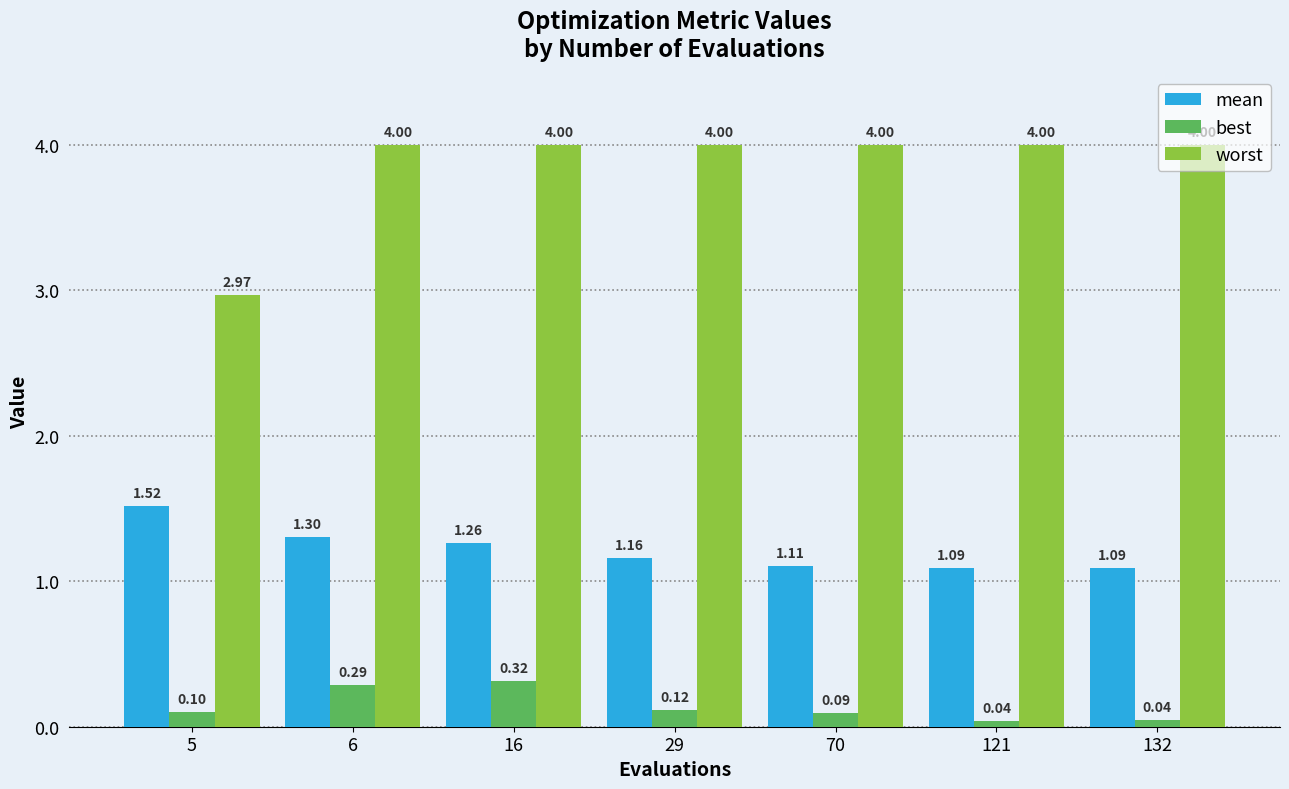

Where is best nearest to the value 0?

121